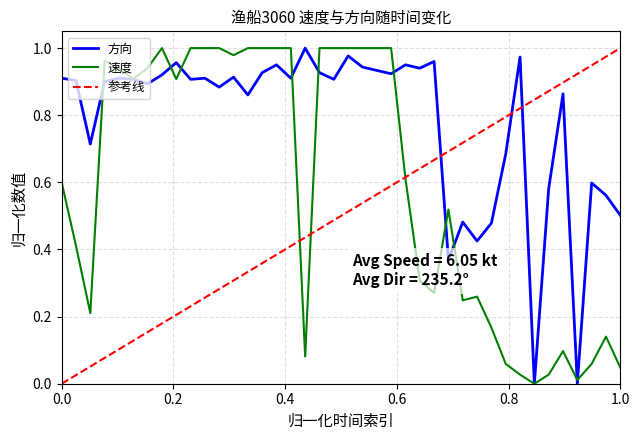

Is this an area chart (filled region under the line)?

No